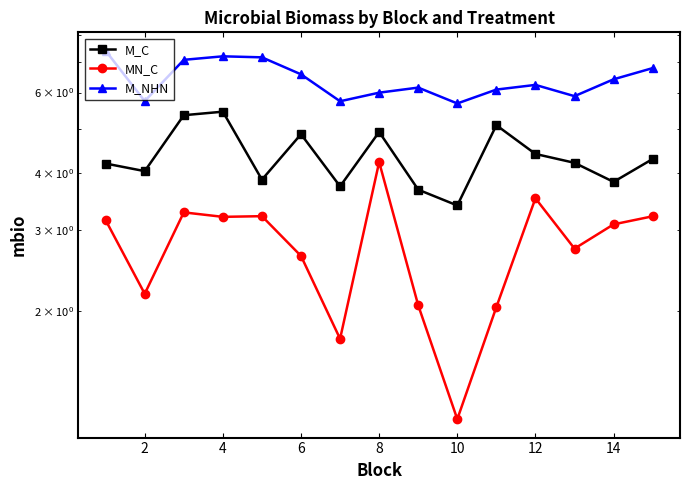

How many data points in M_C are less than 4?

5